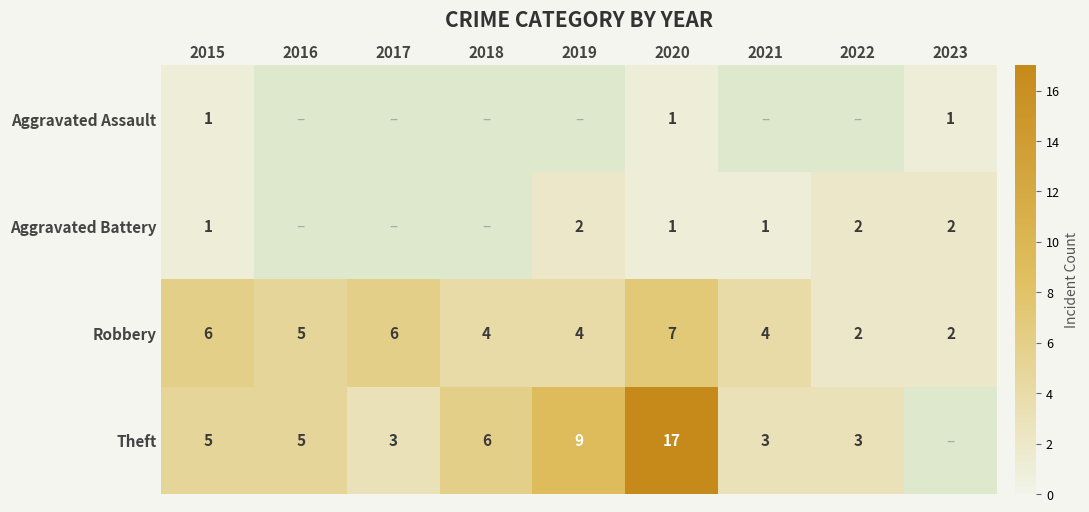

The value of Aggravated Battery at 2015 is 1.6. True or false?

False